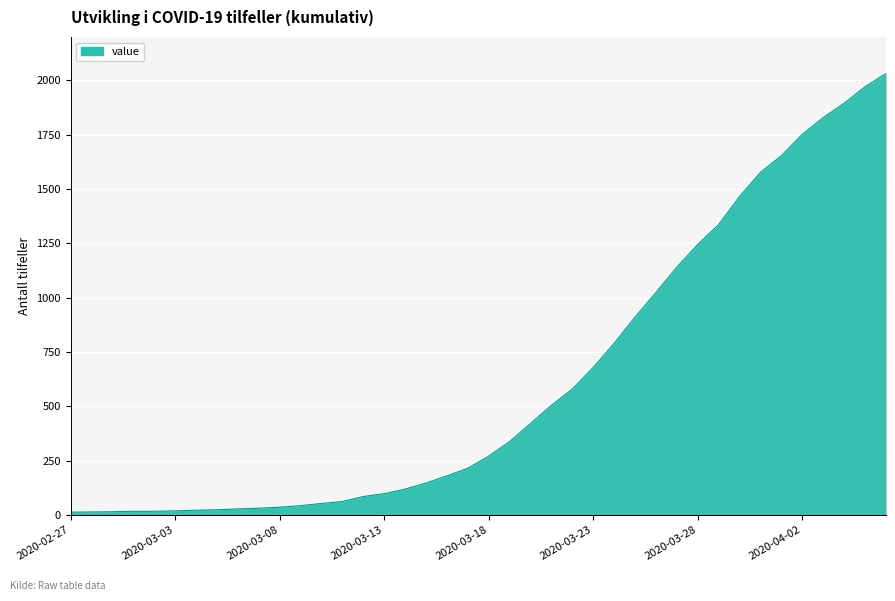

What is the greatest value displayed?

2032